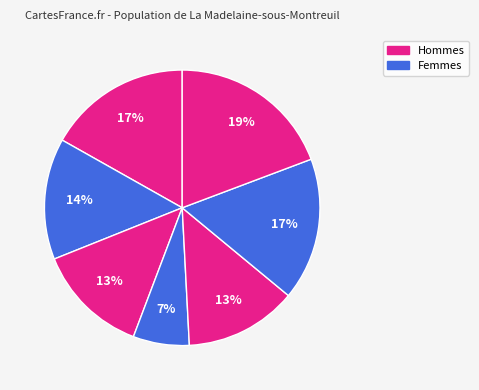

Which category has the smallest portion of the pie?

4